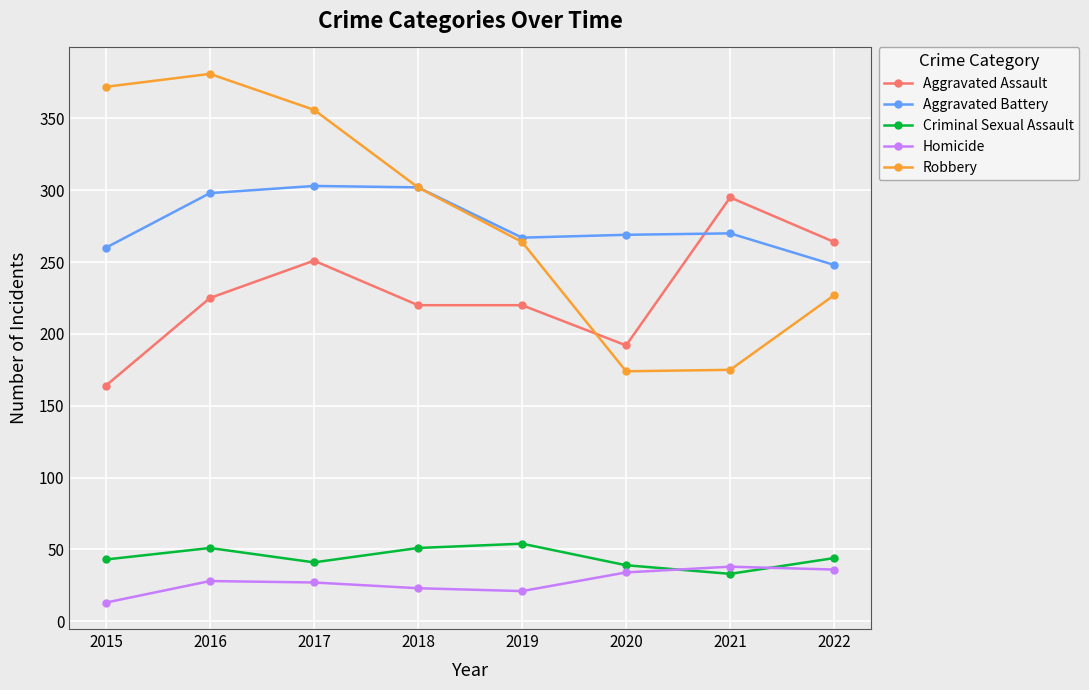

Which series has the widest spread of values?

Robbery